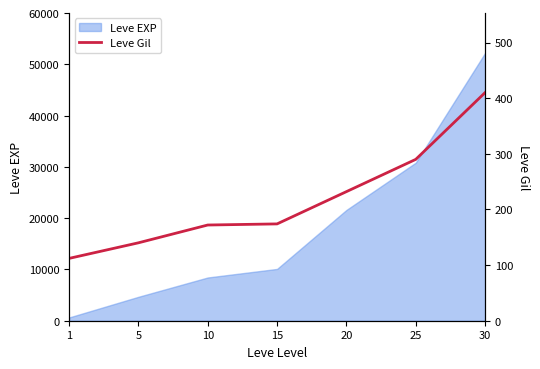

What is the difference between the second highest and second lowest values?

150